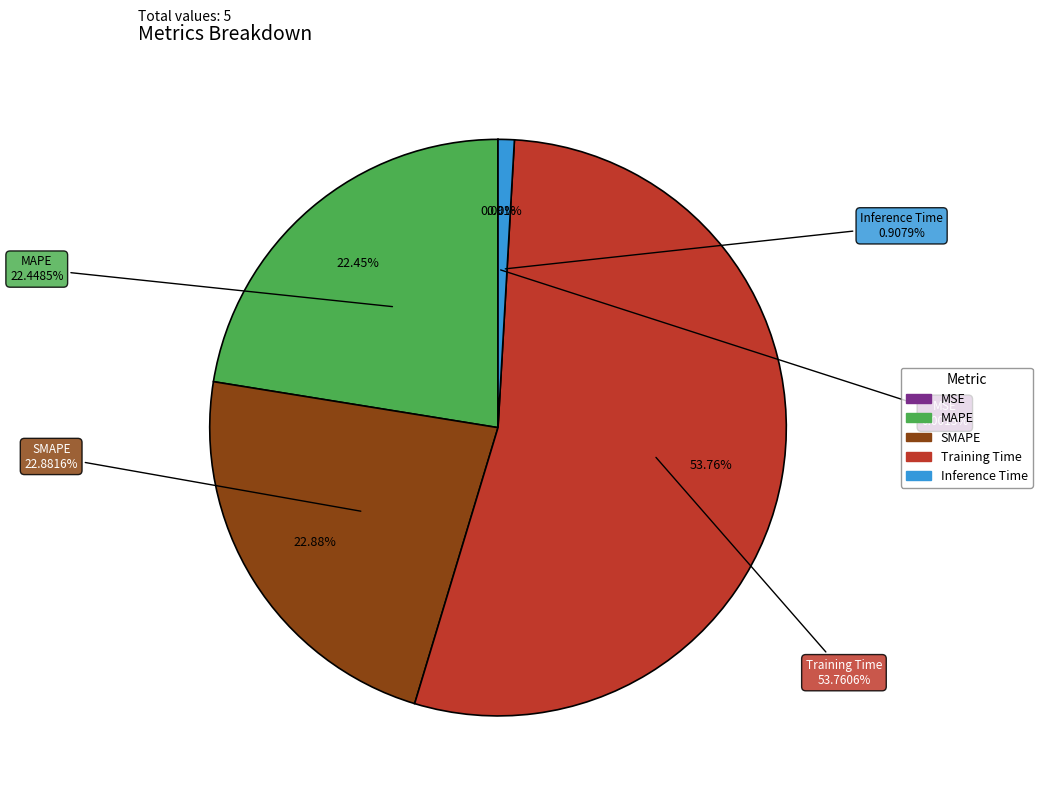

What percentage is the SMAPE slice, to the nearest percent?

23%